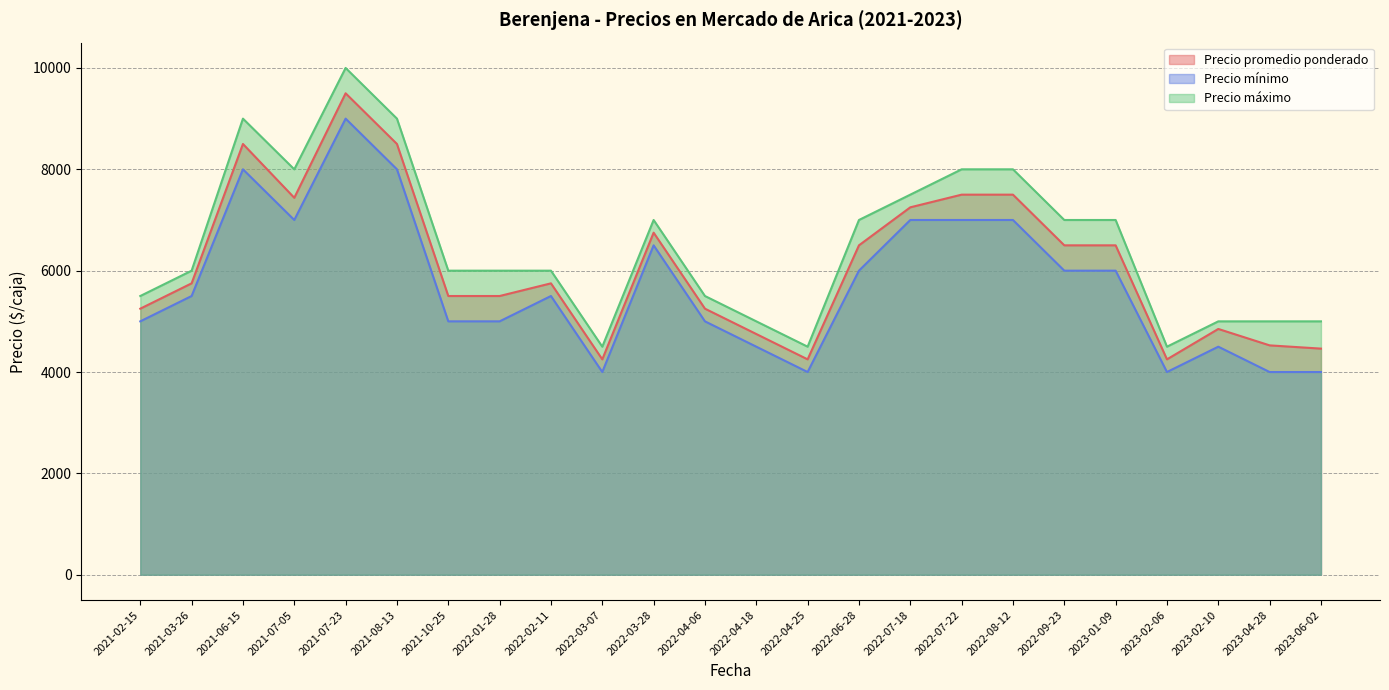

At which label does Precio promedio ponderado reach its peak?

2021-07-23